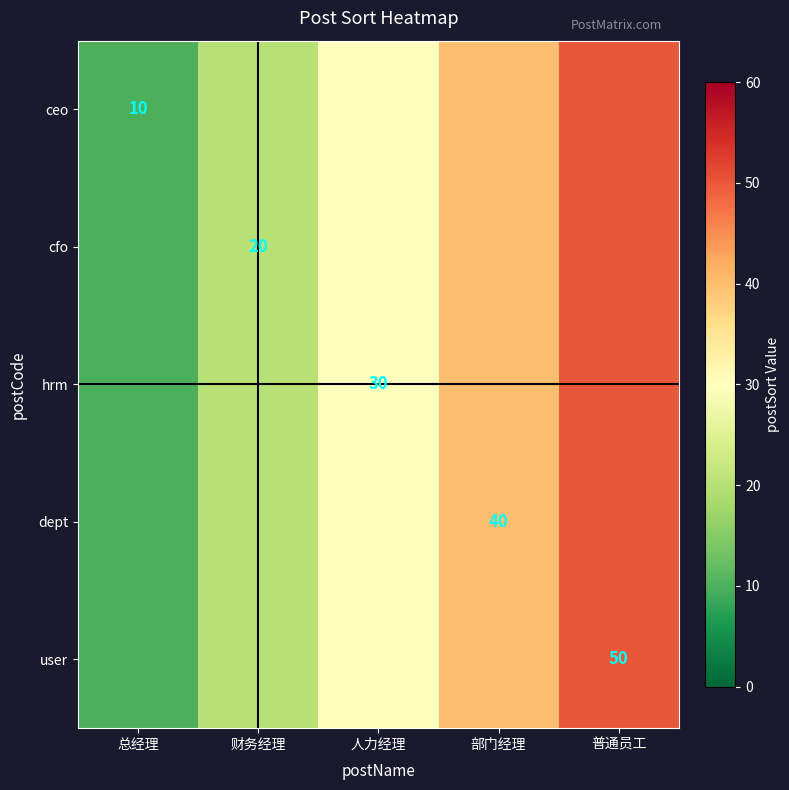

Is it true that hrm equals 30 at 人力经理?

True